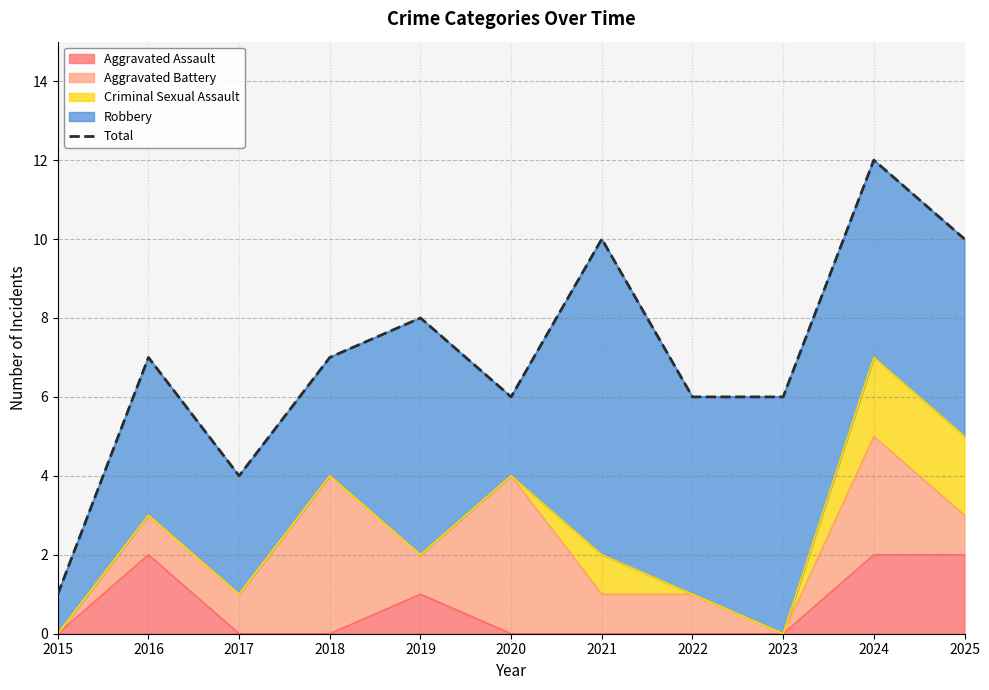

Reading right to left, extract all data points from this chart.

2025=10	2024=12	2023=6	2022=6	2021=10	2020=6	2019=8	2018=7	2017=4	2016=7	2015=1